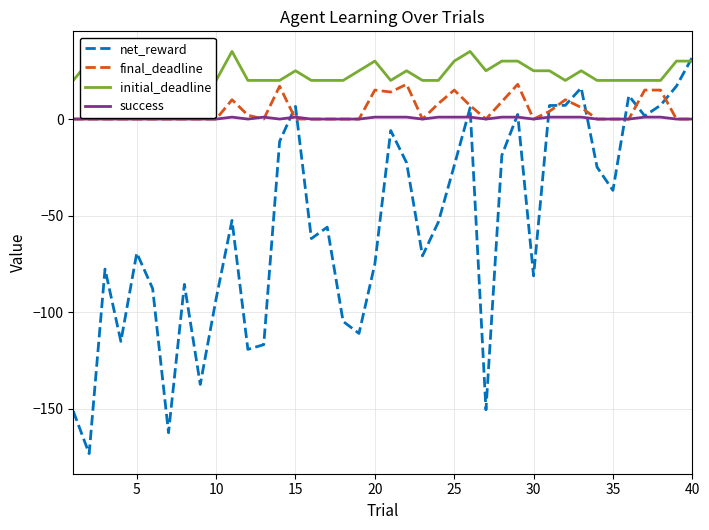

How many series are shown in this chart?

4